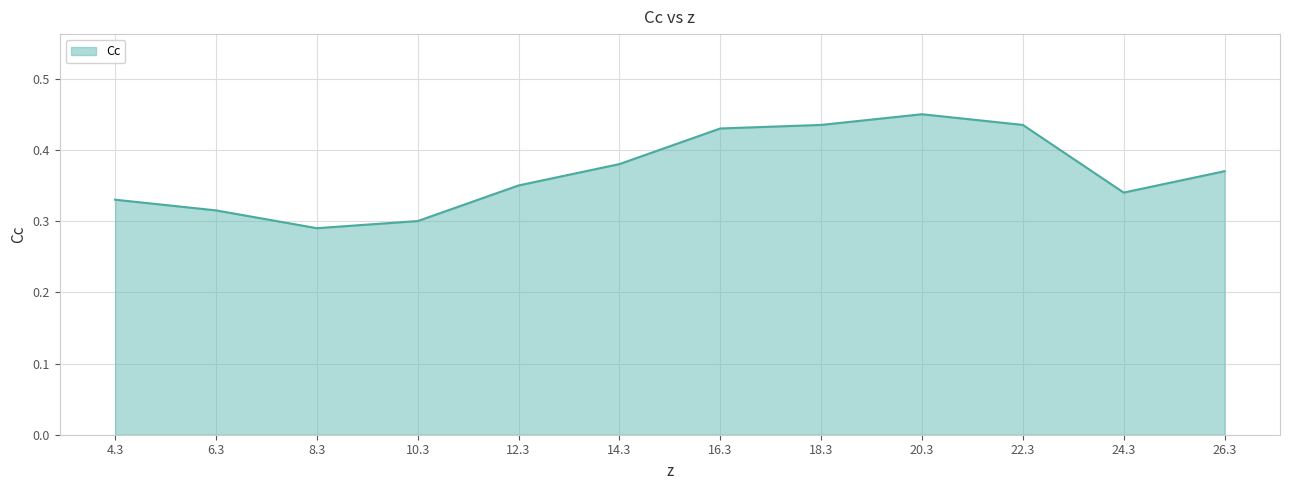

The value at 24.3 is 0.2. True or false?

False